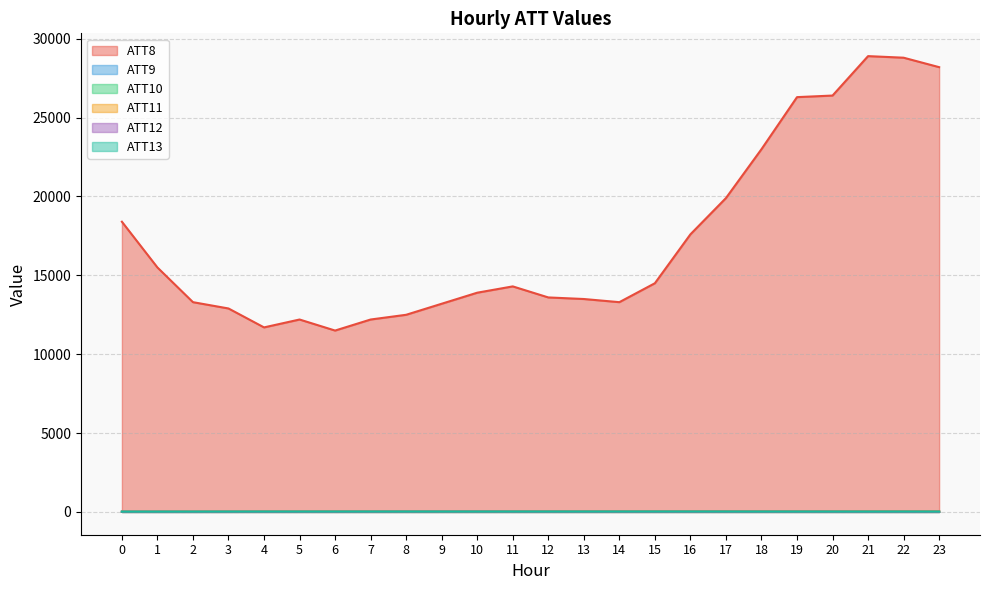

Count the number of data series in this chart.

6